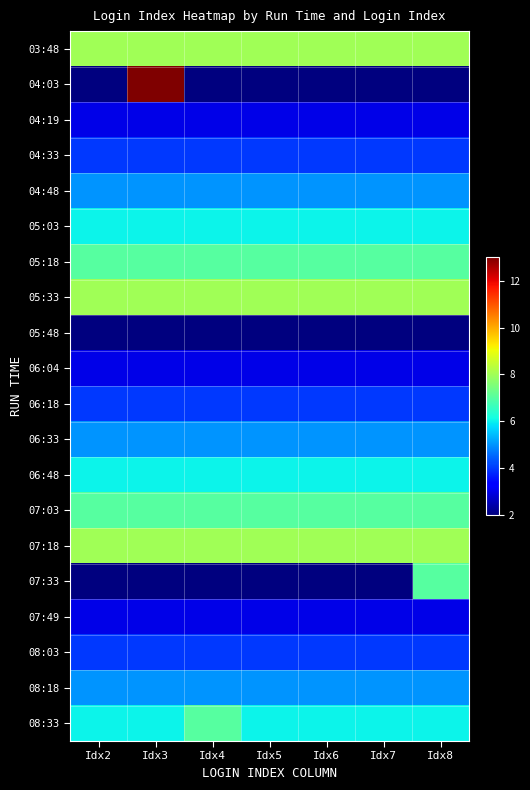

Reading left to right, what are all the values shown in this chart?

03:48: Idx2=8	Idx3=8	Idx4=8	Idx5=8	Idx6=8	Idx7=8	Idx8=8
04:03: Idx2=2	Idx3=13	Idx4=2	Idx5=2	Idx6=2	Idx7=2	Idx8=2
04:19: Idx2=3	Idx3=3	Idx4=3	Idx5=3	Idx6=3	Idx7=3	Idx8=3
04:33: Idx2=4	Idx3=4	Idx4=4	Idx5=4	Idx6=4	Idx7=4	Idx8=4
04:48: Idx2=5	Idx3=5	Idx4=5	Idx5=5	Idx6=5	Idx7=5	Idx8=5
05:03: Idx2=6	Idx3=6	Idx4=6	Idx5=6	Idx6=6	Idx7=6	Idx8=6
05:18: Idx2=7	Idx3=7	Idx4=7	Idx5=7	Idx6=7	Idx7=7	Idx8=7
05:33: Idx2=8	Idx3=8	Idx4=8	Idx5=8	Idx6=8	Idx7=8	Idx8=8
05:48: Idx2=2	Idx3=2	Idx4=2	Idx5=2	Idx6=2	Idx7=2	Idx8=2
06:04: Idx2=3	Idx3=3	Idx4=3	Idx5=3	Idx6=3	Idx7=3	Idx8=3
06:18: Idx2=4	Idx3=4	Idx4=4	Idx5=4	Idx6=4	Idx7=4	Idx8=4
06:33: Idx2=5	Idx3=5	Idx4=5	Idx5=5	Idx6=5	Idx7=5	Idx8=5
06:48: Idx2=6	Idx3=6	Idx4=6	Idx5=6	Idx6=6	Idx7=6	Idx8=6
07:03: Idx2=7	Idx3=7	Idx4=7	Idx5=7	Idx6=7	Idx7=7	Idx8=7
07:18: Idx2=8	Idx3=8	Idx4=8	Idx5=8	Idx6=8	Idx7=8	Idx8=8
07:33: Idx2=2	Idx3=2	Idx4=2	Idx5=2	Idx6=2	Idx7=2	Idx8=7
07:49: Idx2=3	Idx3=3	Idx4=3	Idx5=3	Idx6=3	Idx7=3	Idx8=3
08:03: Idx2=4	Idx3=4	Idx4=4	Idx5=4	Idx6=4	Idx7=4	Idx8=4
08:18: Idx2=5	Idx3=5	Idx4=5	Idx5=5	Idx6=5	Idx7=5	Idx8=5
08:33: Idx2=6	Idx3=6	Idx4=7	Idx5=6	Idx6=6	Idx7=6	Idx8=6